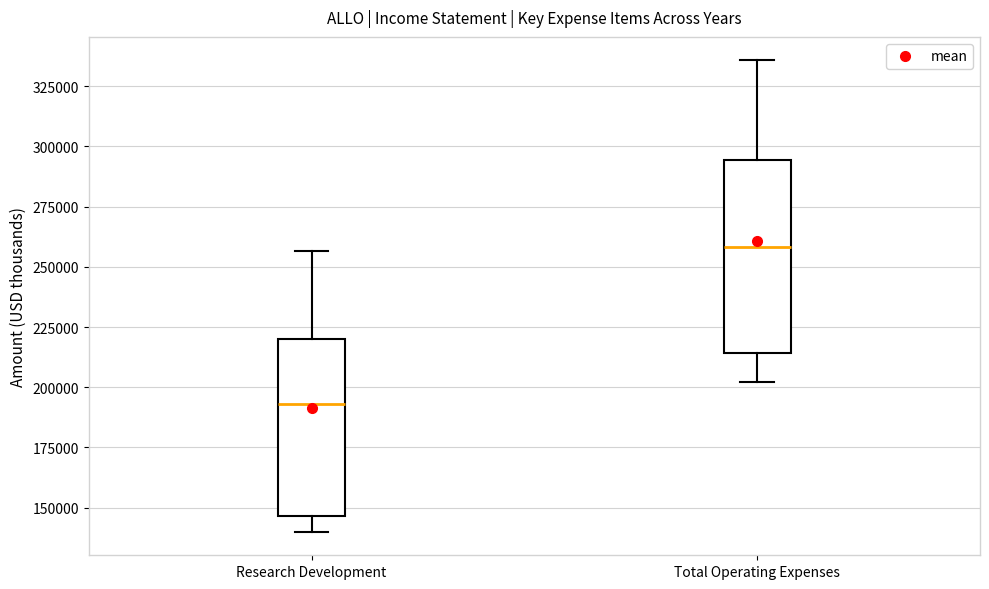

Which box is the tallest, from its lower edge to its upper edge?

Total Operating Expenses